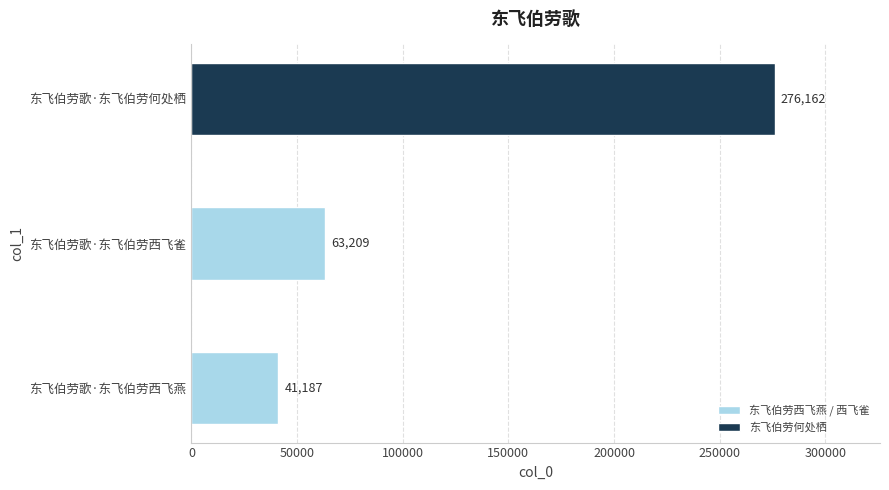

True or false: the data shows 41187 at 东飞伯劳歌·东飞伯劳西飞燕.

True